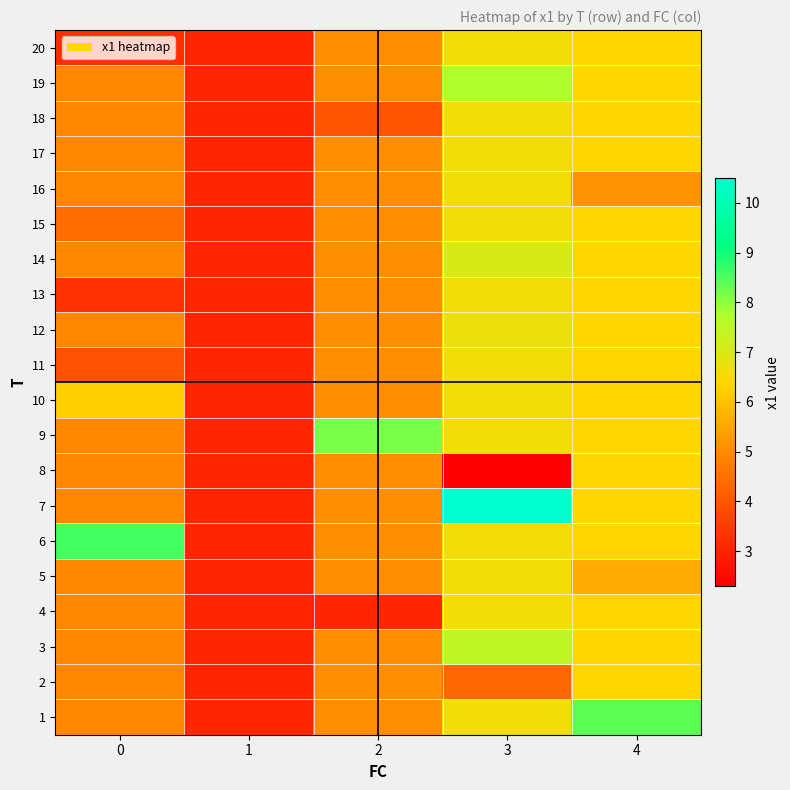

What is the spread (max minus min) of values at 2?

5.1